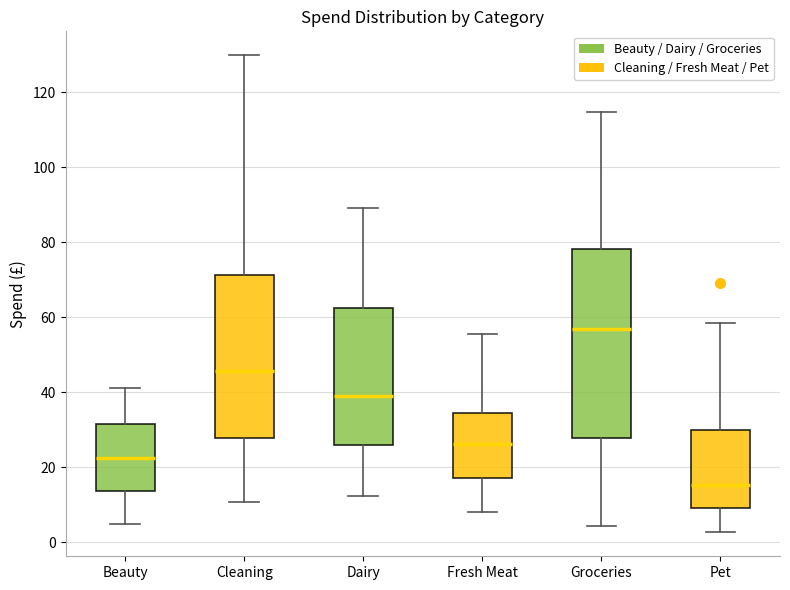

Where is the upper edge of the box for Groceries on the y-axis? The values are not printed on the chart, so give them approximately, as read against the axis.

78